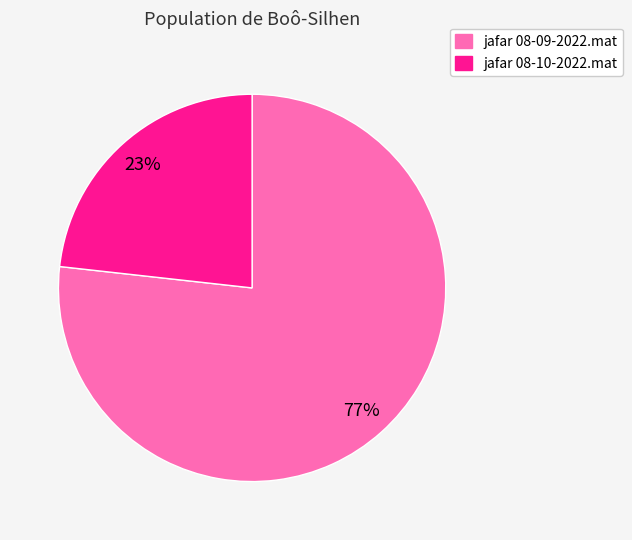

To the nearest percent, what is the difference between the jafar 08-09-2022.mat and jafar 08-10-2022.mat slice percentages?

54%